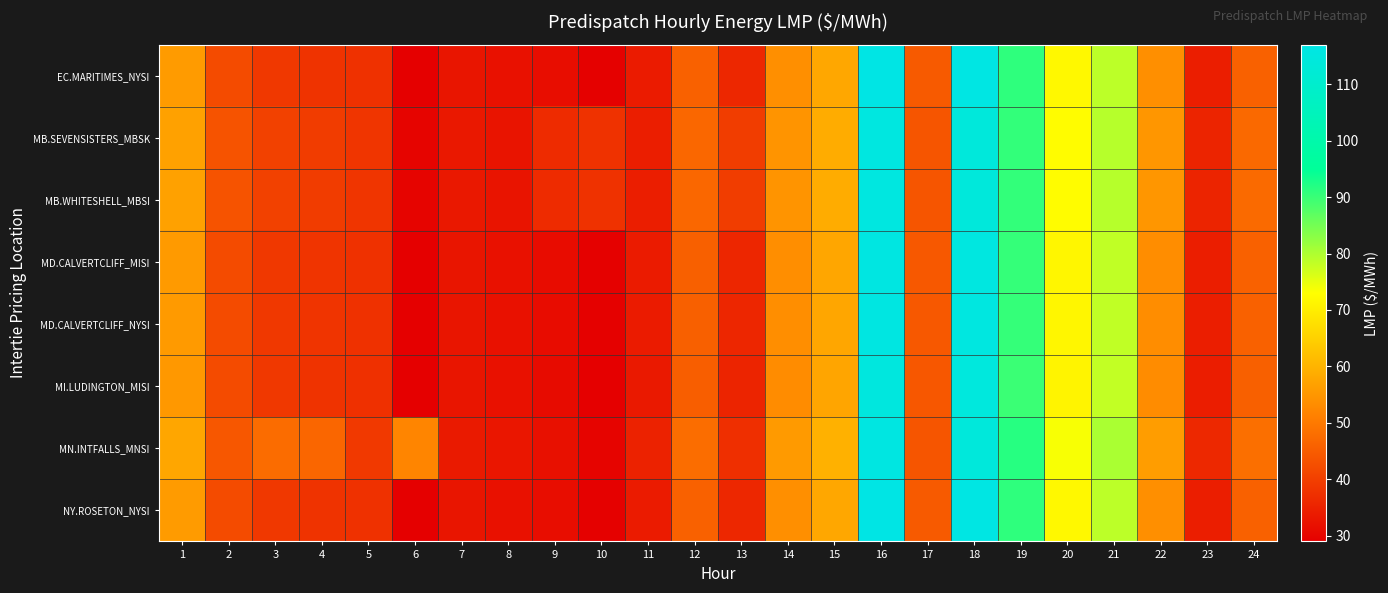

Reading right to left, list all the values displayed in this chart.

EC.MARITIMES_NYSI: 24=45.9	23=34.4	22=53.8	21=78.8	20=72.0	19=91.0	18=116.3	17=44.7	16=116.8	15=57.9	14=53.8	13=35.9	12=46.0	11=34.0	10=29.4	9=31.4	8=32.1	7=32.9	6=29.2	5=37.8	4=38.1	3=38.9	2=42.2	1=55.8
MB.SEVENSISTERS_MBSK: 24=47.4	23=35.4	22=55.1	21=79.3	20=72.5	19=90.6	18=114.0	17=43.9	16=115.5	15=58.9	14=54.7	13=39.7	12=47.0	11=34.5	10=37.8	9=36.7	8=32.7	7=33.4	6=29.9	5=38.4	4=39.5	3=40.5	2=43.5	1=56.9
MB.WHITESHELL_MBSI: 24=47.4	23=35.4	22=55.1	21=79.3	20=72.6	19=90.6	18=114.0	17=43.9	16=115.5	15=58.9	14=54.7	13=39.7	12=47.0	11=34.5	10=37.8	9=36.7	8=32.7	7=33.4	6=29.9	5=38.4	4=39.5	3=40.5	2=43.5	1=56.9
MD.CALVERTCLIFF_MISI: 24=45.9	23=34.3	22=53.5	21=78.5	20=71.6	19=90.5	18=115.4	17=44.4	16=115.9	15=57.8	14=53.6	13=35.7	12=45.8	11=33.8	10=29.4	9=31.4	8=32.1	7=32.9	6=29.3	5=37.7	4=38.2	3=39.0	2=42.2	1=55.7
MD.CALVERTCLIFF_NYSI: 24=45.9	23=34.3	22=53.5	21=78.5	20=71.6	19=90.5	18=115.4	17=44.4	16=115.9	15=57.8	14=53.6	13=35.7	12=45.8	11=33.8	10=29.4	9=31.4	8=32.1	7=32.9	6=29.3	5=37.7	4=38.2	3=39.0	2=42.2	1=55.7
MI.LUDINGTON_MISI: 24=45.8	23=34.2	22=53.2	21=78.2	20=71.2	19=89.9	18=114.6	17=44.1	16=114.9	15=57.6	14=53.4	13=35.5	12=45.5	11=33.6	10=29.3	9=31.2	8=32.1	7=32.9	6=29.3	5=37.6	4=38.1	3=38.9	2=42.1	1=55.3
MN.INTFALLS_MNSI: 24=48.4	23=36.1	22=56.2	21=80.2	20=73.5	19=91.6	18=114.2	17=43.9	16=115.8	15=59.6	14=55.6	13=37.2	12=47.9	11=35.0	10=29.9	9=32.0	8=33.1	7=33.8	6=52.2	5=39.0	4=46.9	3=47.8	2=44.3	1=57.9
NY.ROSETON_NYSI: 24=45.9	23=34.4	22=53.8	21=78.8	20=72.0	19=91.0	18=116.3	17=44.7	16=116.8	15=57.9	14=53.8	13=35.9	12=46.0	11=34.0	10=29.4	9=31.4	8=32.1	7=32.9	6=29.2	5=37.8	4=38.1	3=38.9	2=42.2	1=55.8